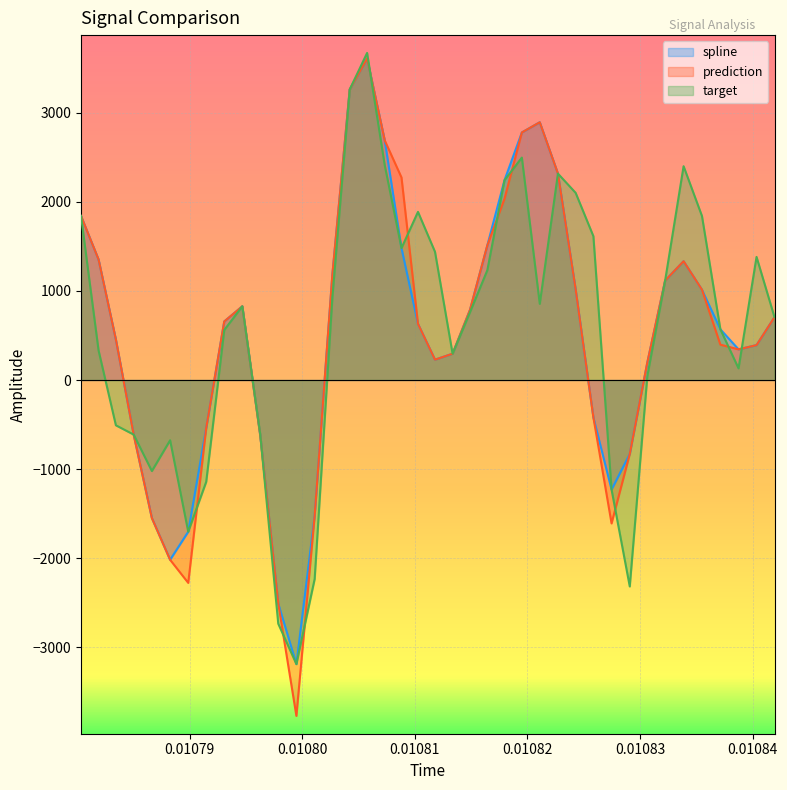

What is the minimum value shown in the chart?

-3768.1